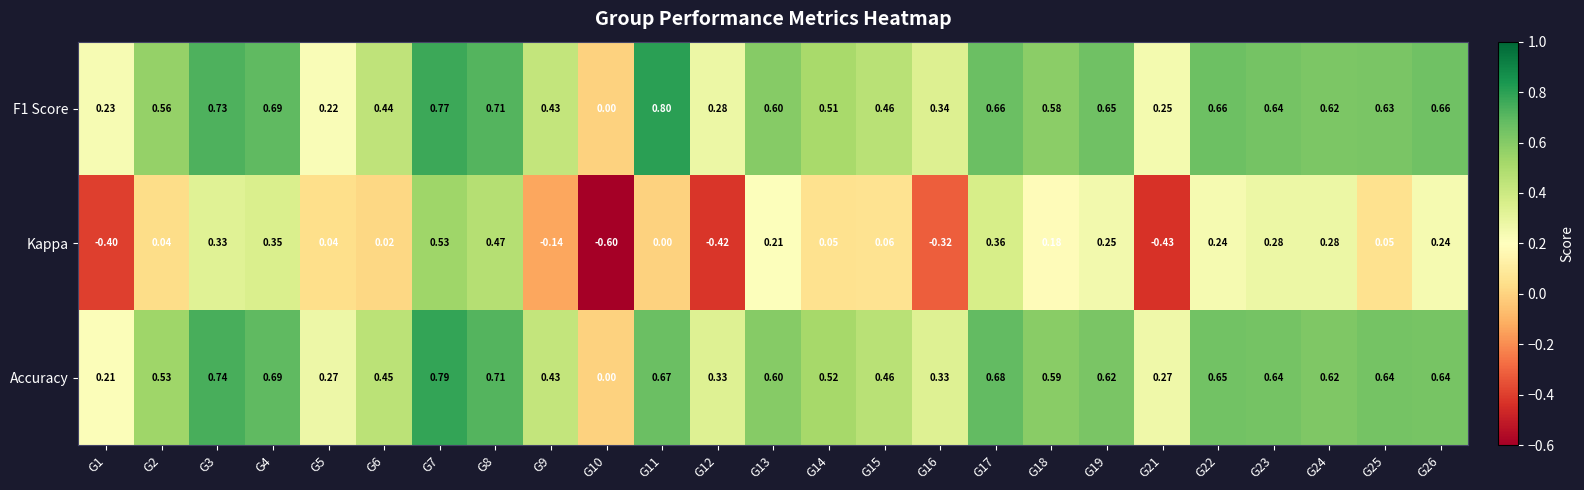

How many series are shown in this chart?

3